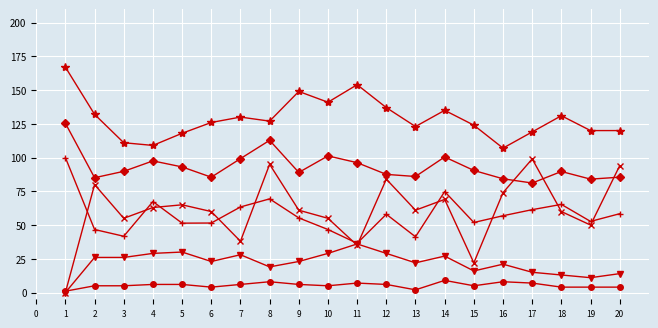

What is the maximum value shown in the chart?

167.0